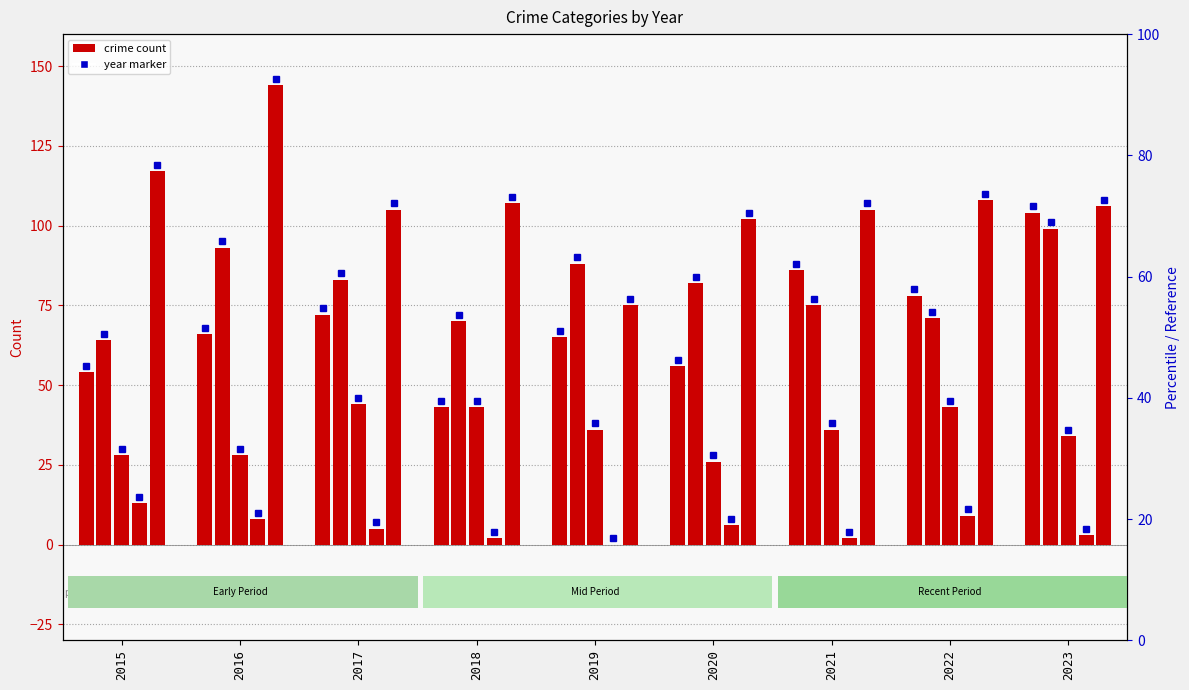

What is the total value across all series at 2016?

339